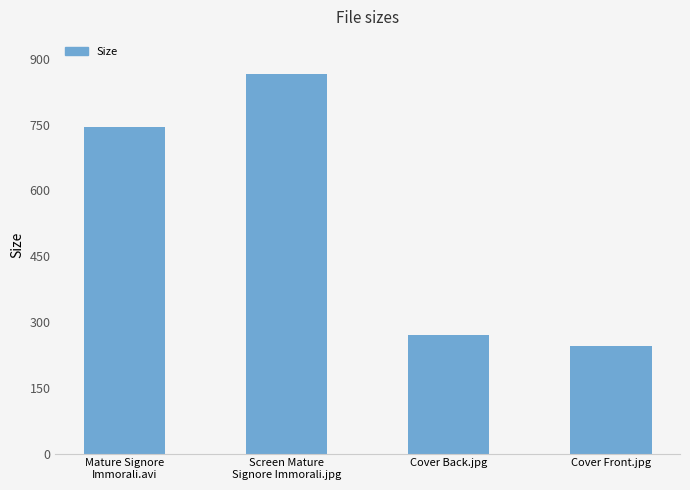

How many bars are there in total?

4